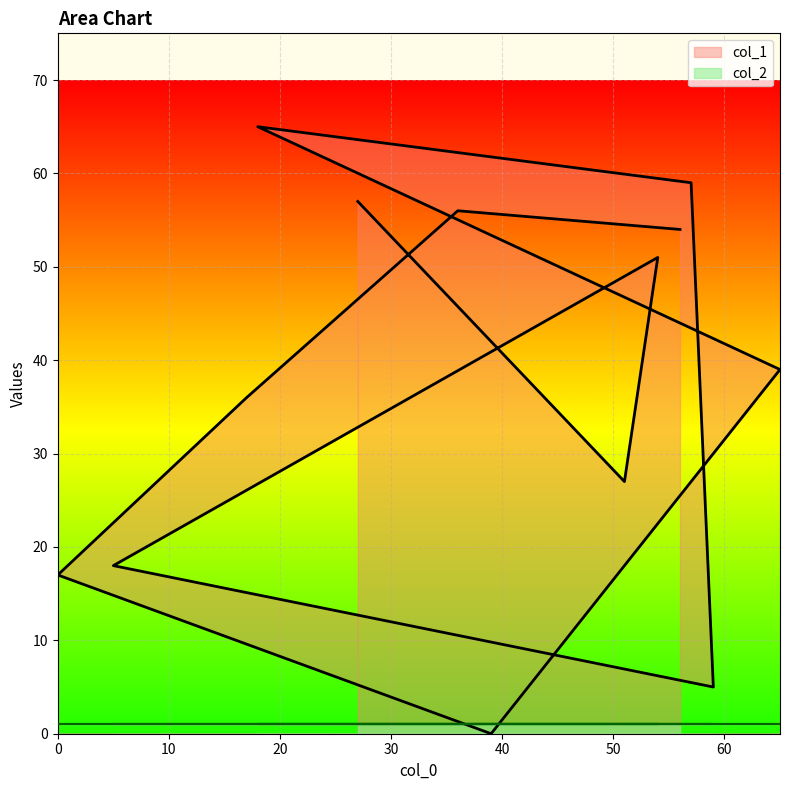

The value at 36 is 56. True or false?

True